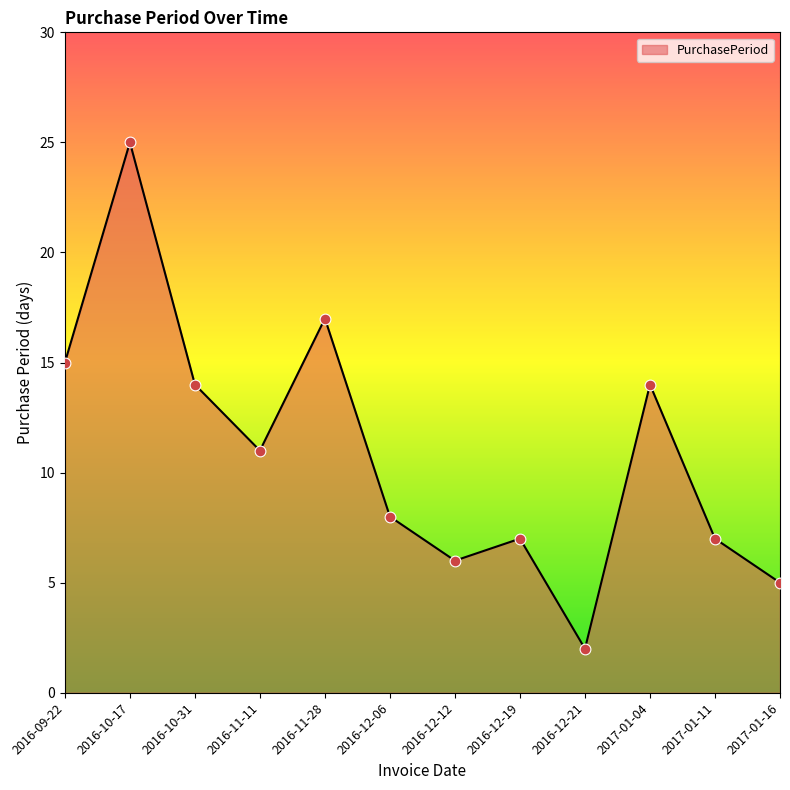

What is the change in value from 2016-12-12 to 2016-12-21?

-4